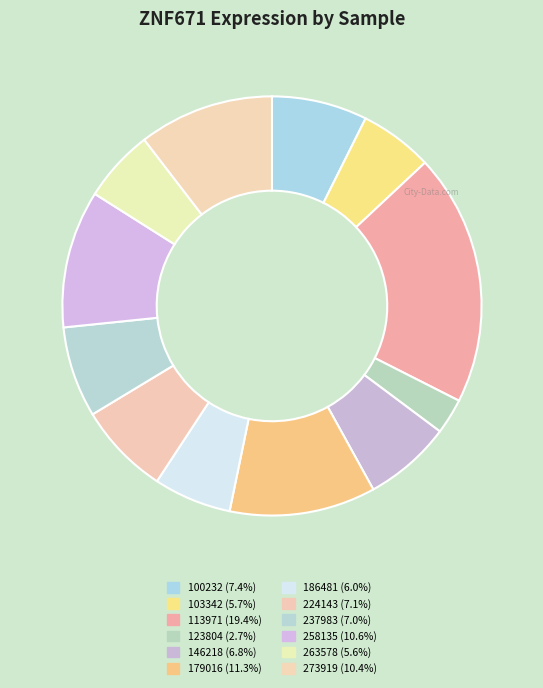

To the nearest percent, what percentage of the pie is 224143?

7%